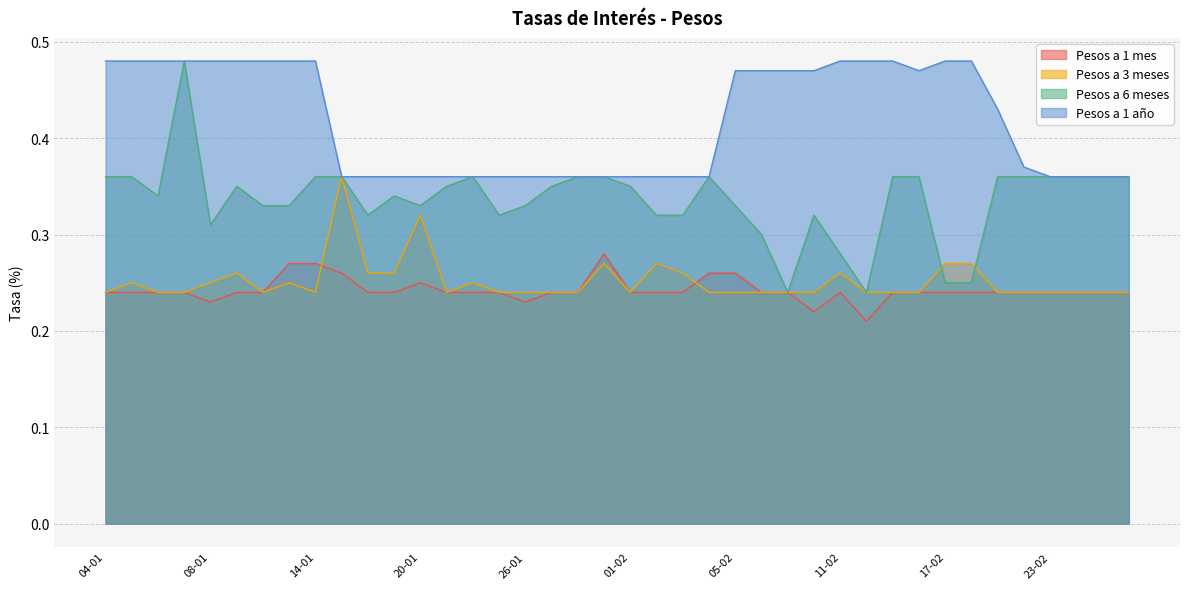

True or false: Pesos a 1 año and Pesos a 1 mes intersect in this chart.

False